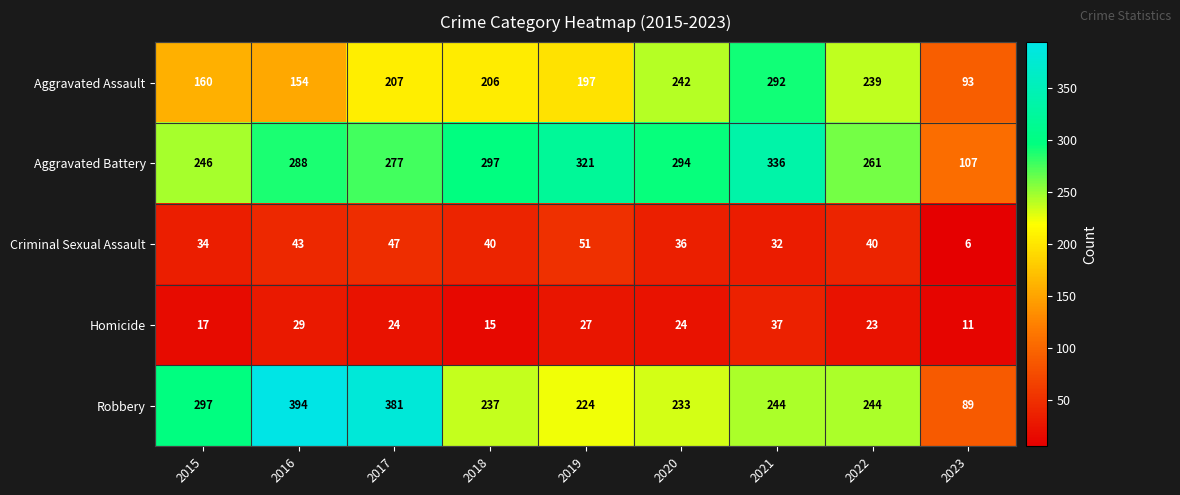

What value does the Aggravated Assault series have at 2019?

197